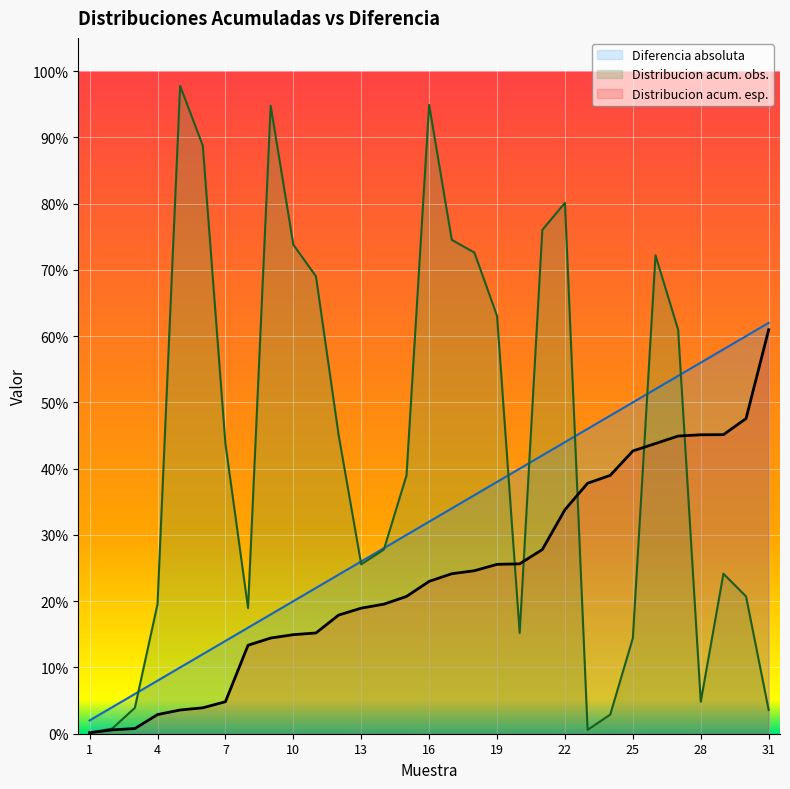

What is the total value across all series at 12?

0.9